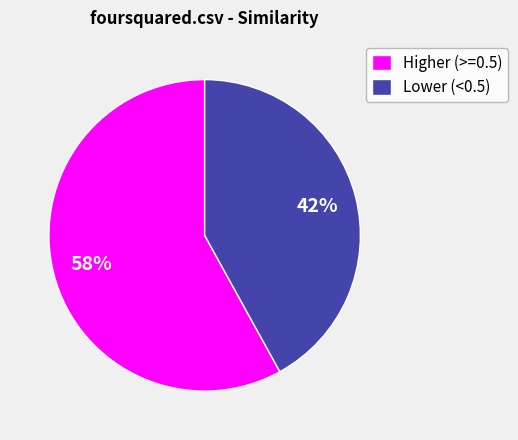

Which category has the smallest portion of the pie?

Lower (<0.5)